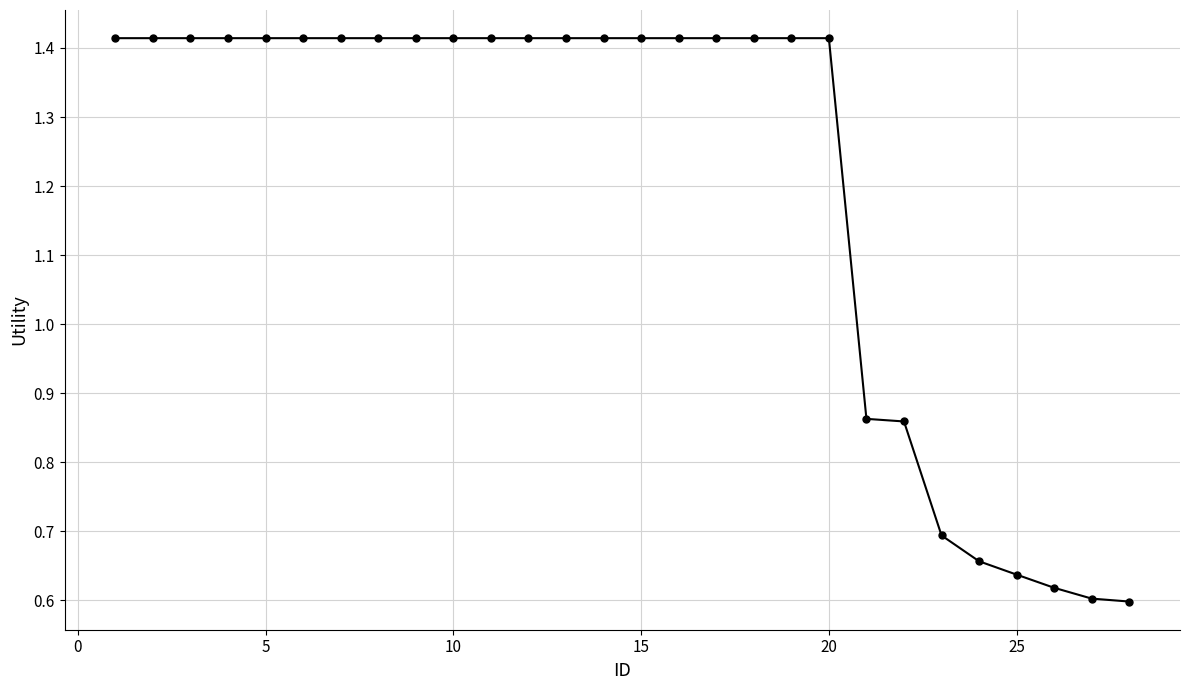

How many lines are shown in the chart?

1